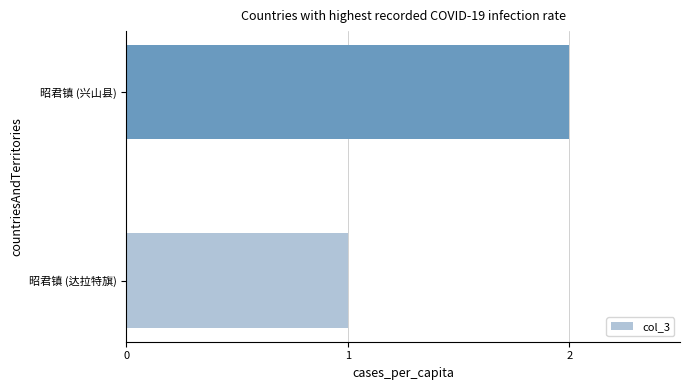

What is the difference between the maximum and minimum values?

1